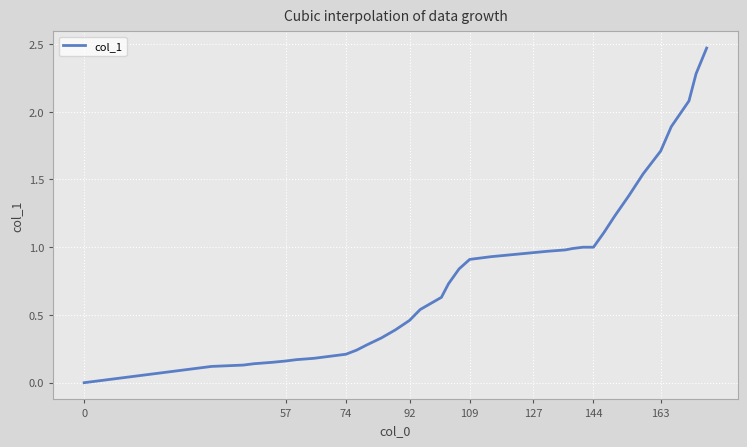

What is the value of the 33rd point from the left?

1.2